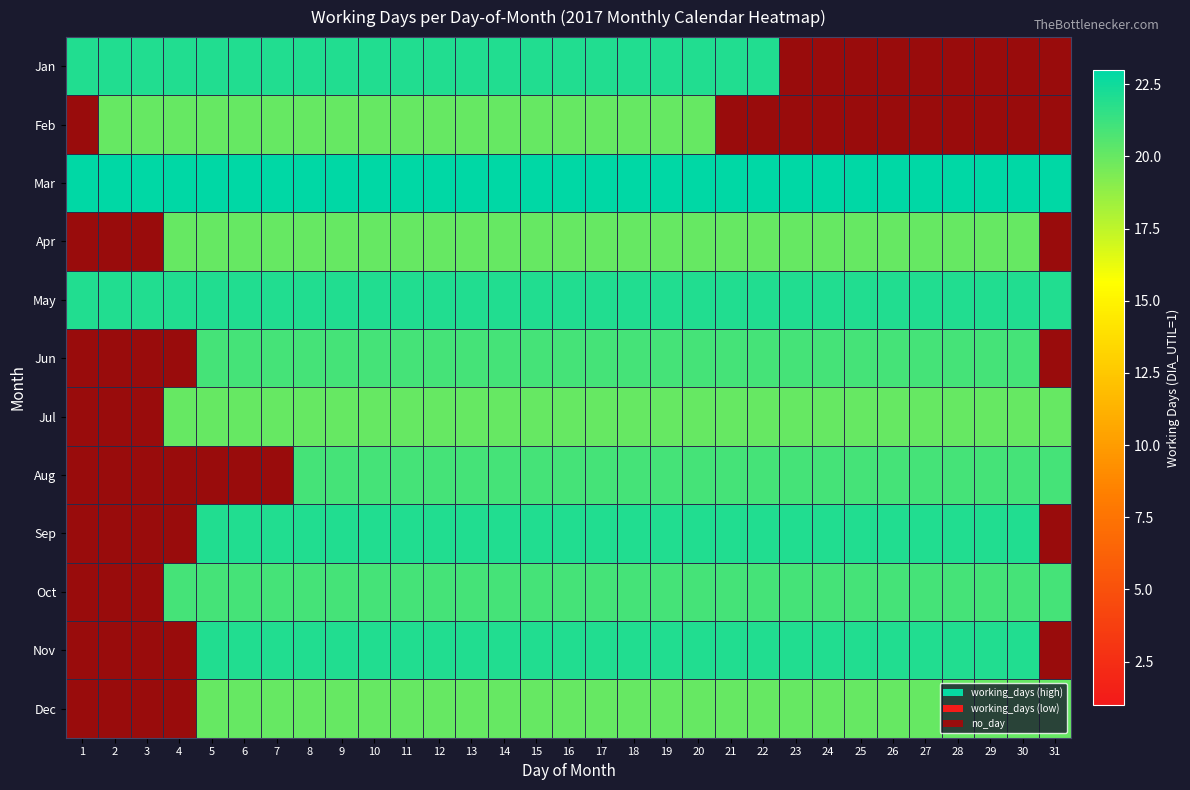

Rank the series by their maximum value, from highest to lowest.

Mar, Jan, May, Sep, Nov, Jun, Aug, Oct, Feb, Apr, Jul, Dec